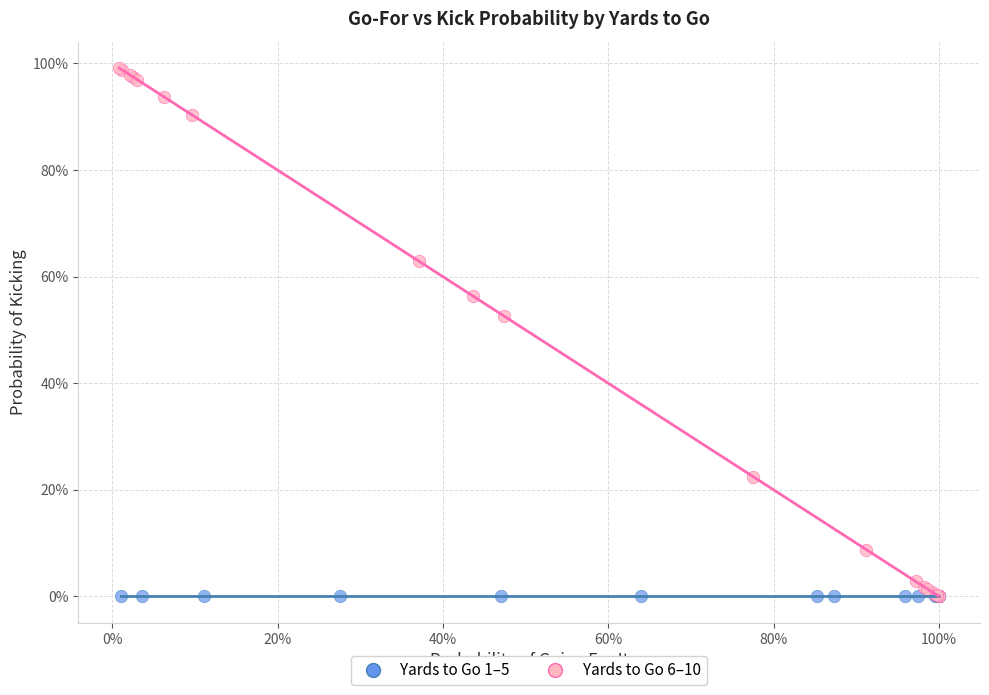

What are all the series names shown in the legend?

Yards to Go 1–5, Yards to Go 6–10